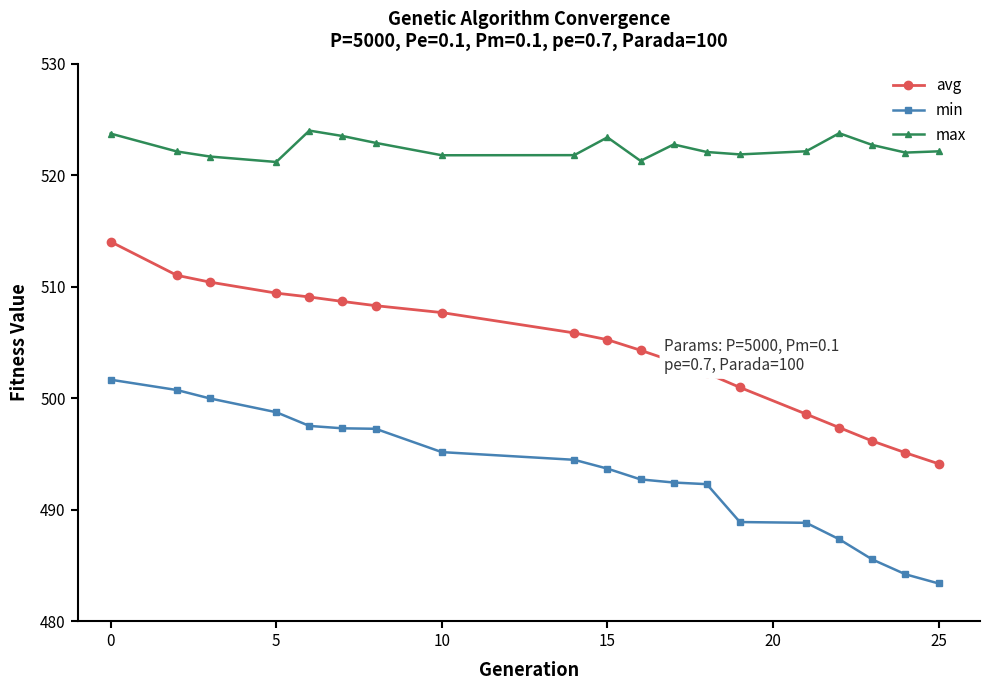

True or false: min and avg cross at least once.

False